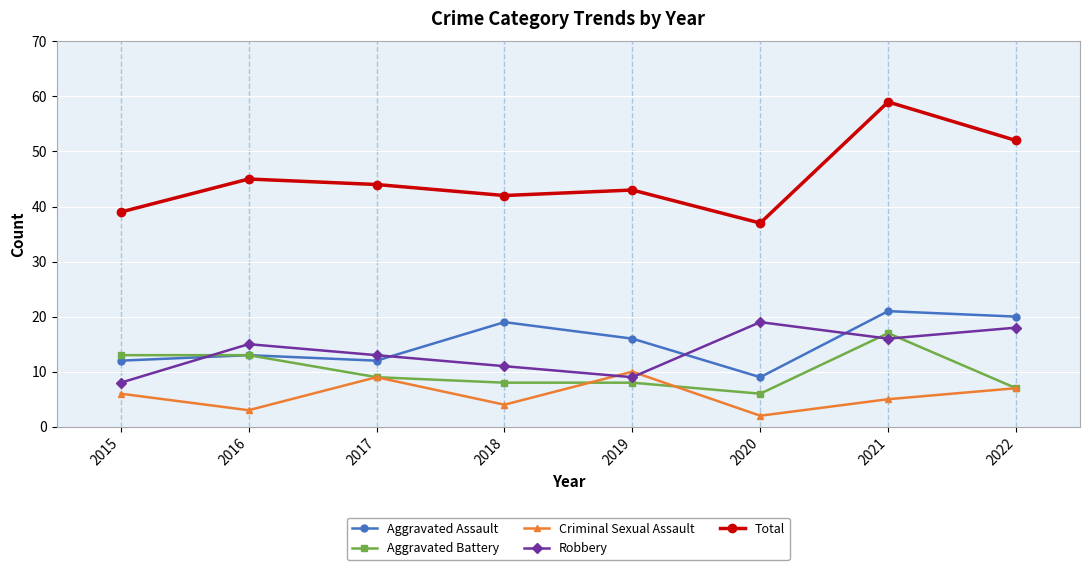

How many lines are shown in the chart?

5